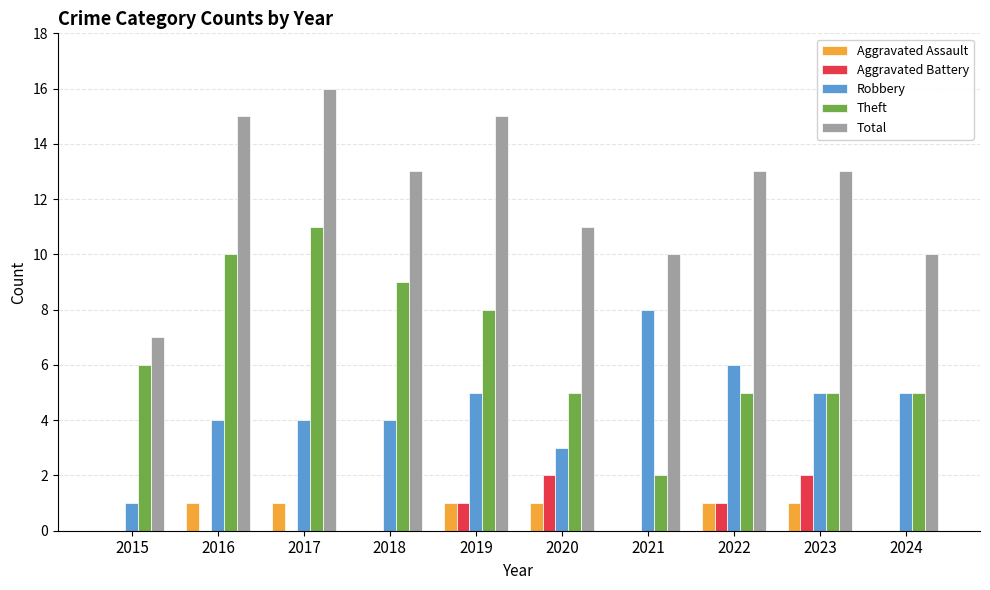

At which category is the sum across all series the highest?

2017